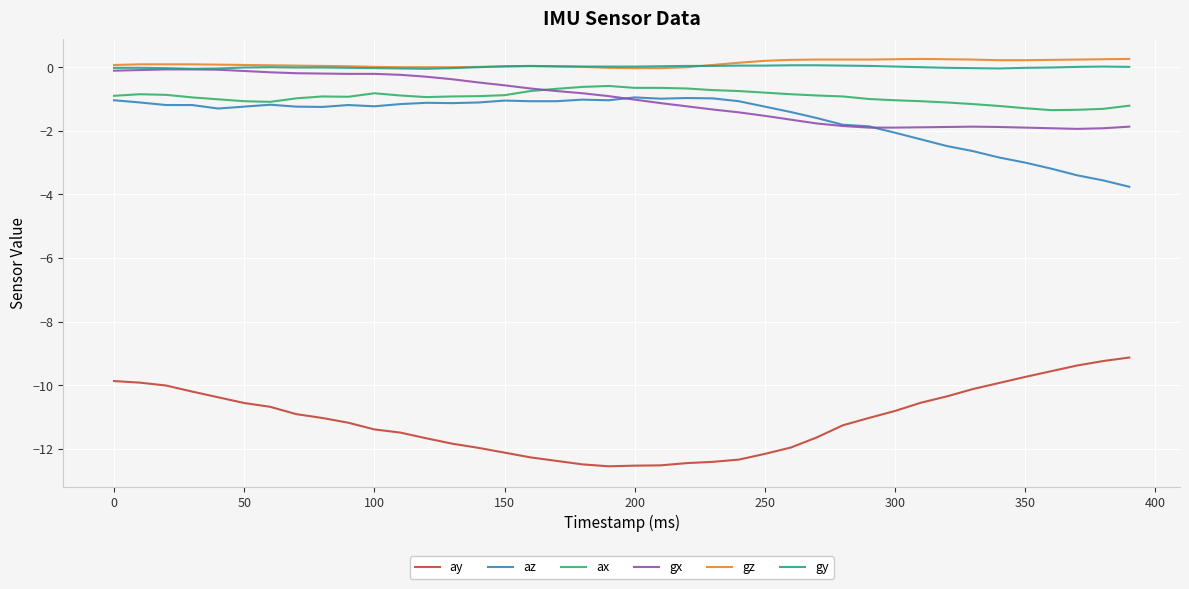

True or false: gz and az intersect in this chart.

False